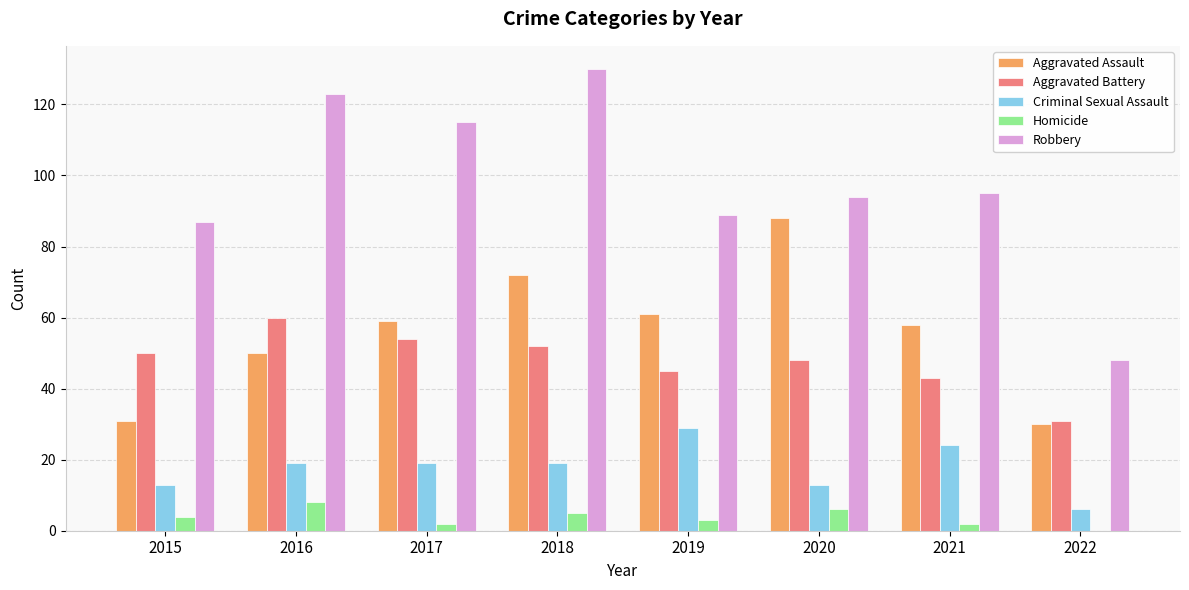

Which series changed the most between 2020 and 2021?

Aggravated Assault